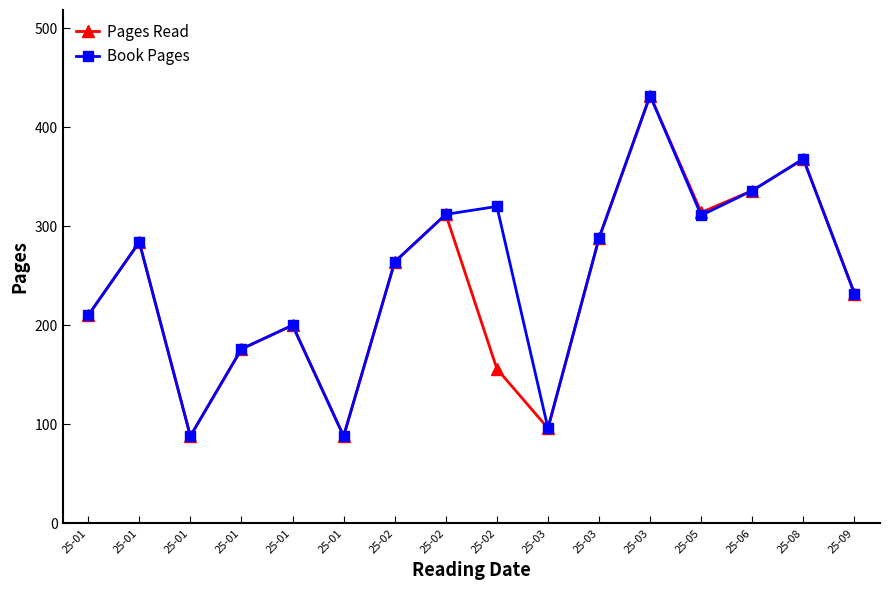

How many lines are shown in the chart?

2